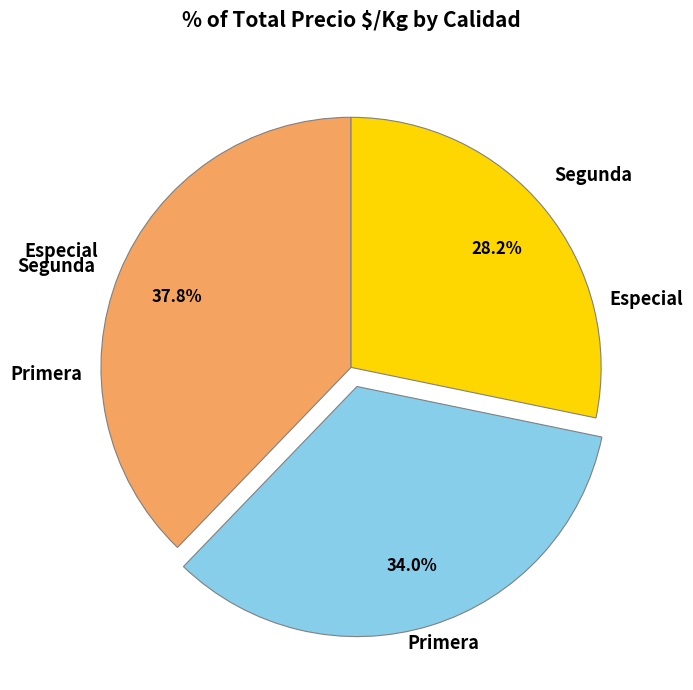

Does any single category account for the majority?

No